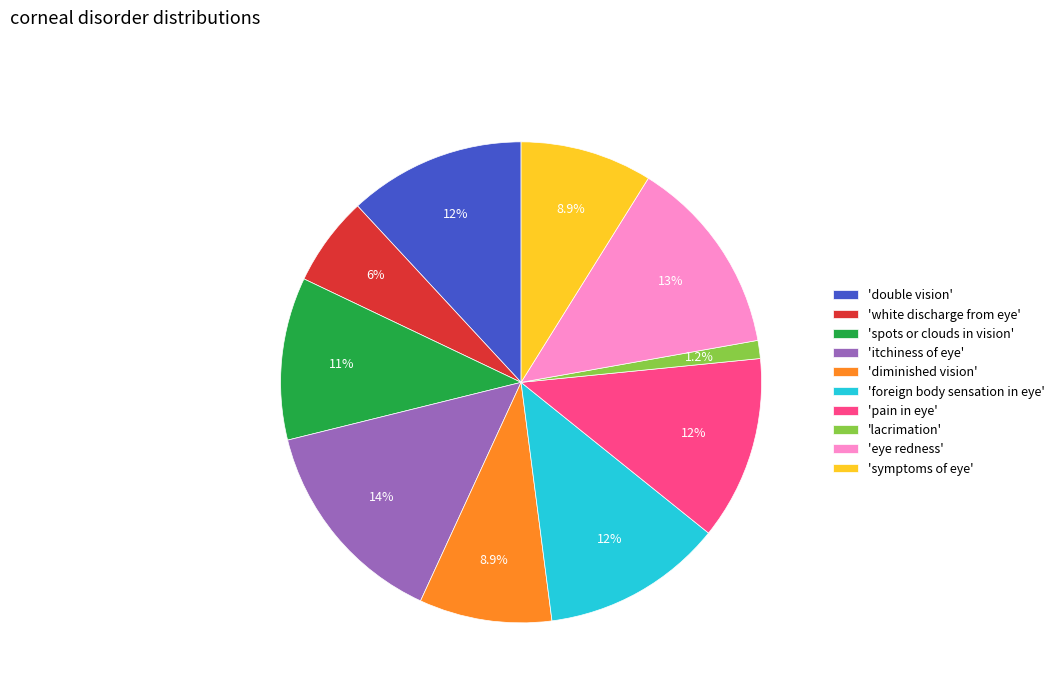

Which category has the smallest portion of the pie?

'lacrimation'